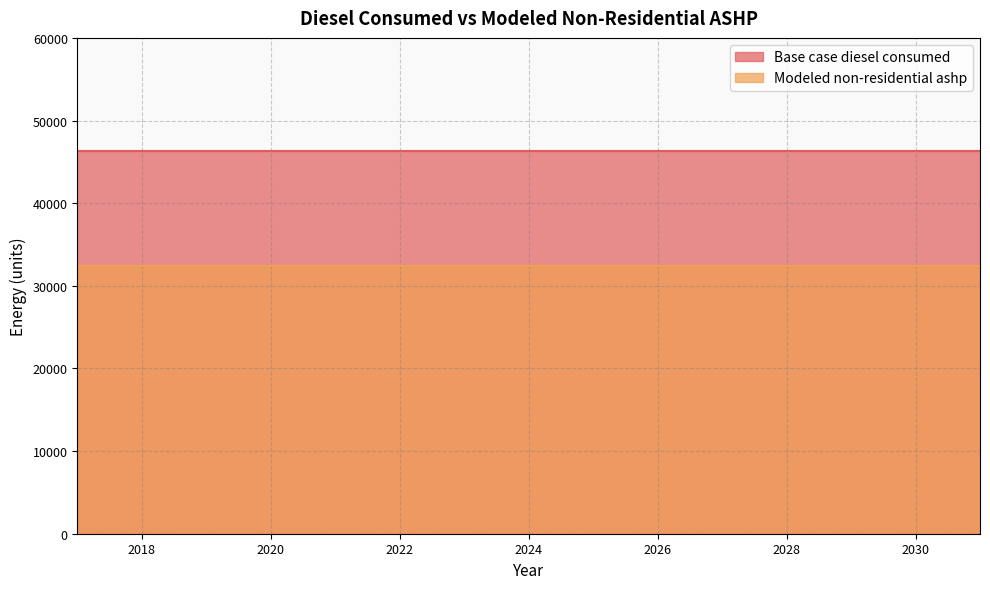

Rank the categories by Modeled non-residential ashp value from lowest to highest.

2017, 2018, 2019, 2020, 2021, 2022, 2023, 2024, 2025, 2026, 2027, 2028, 2029, 2030, 2031